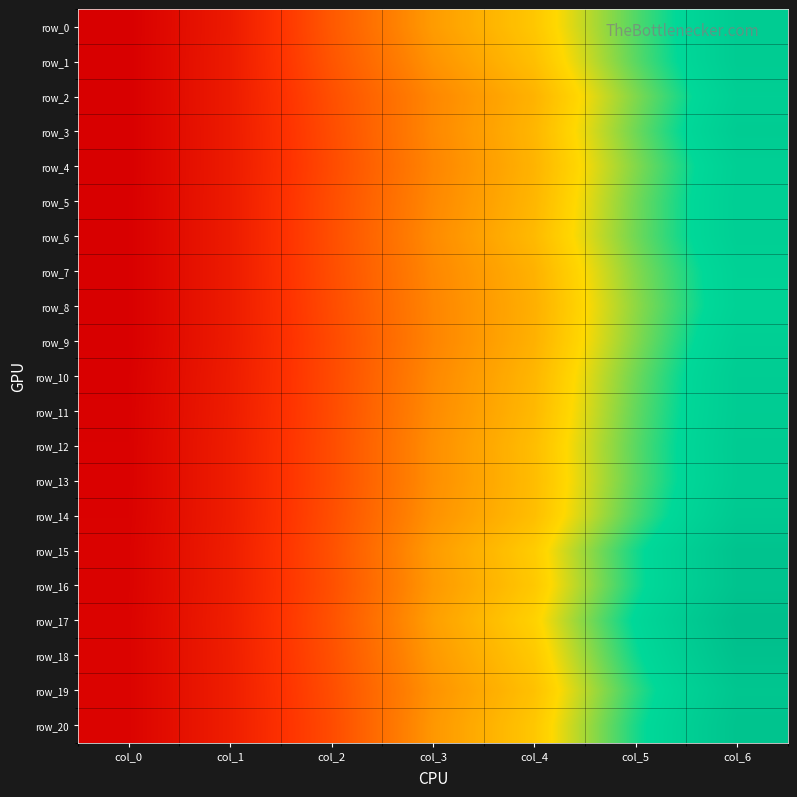

Is the value of row_20 at col_3 greater than the value of row_2 at col_0?

Yes